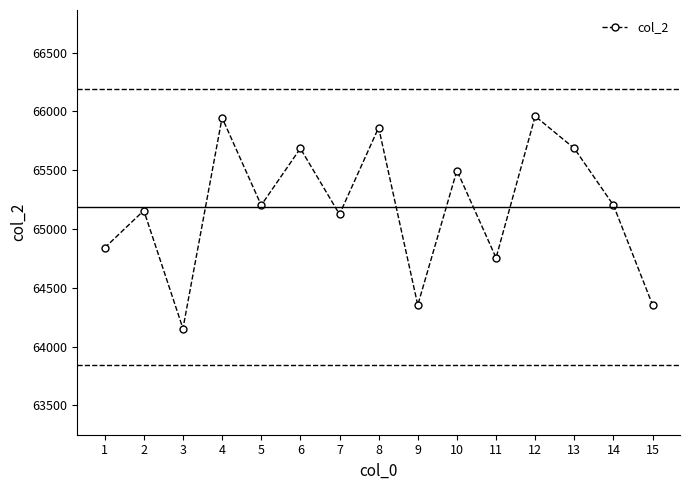

Where does the data first go above 65202?

4